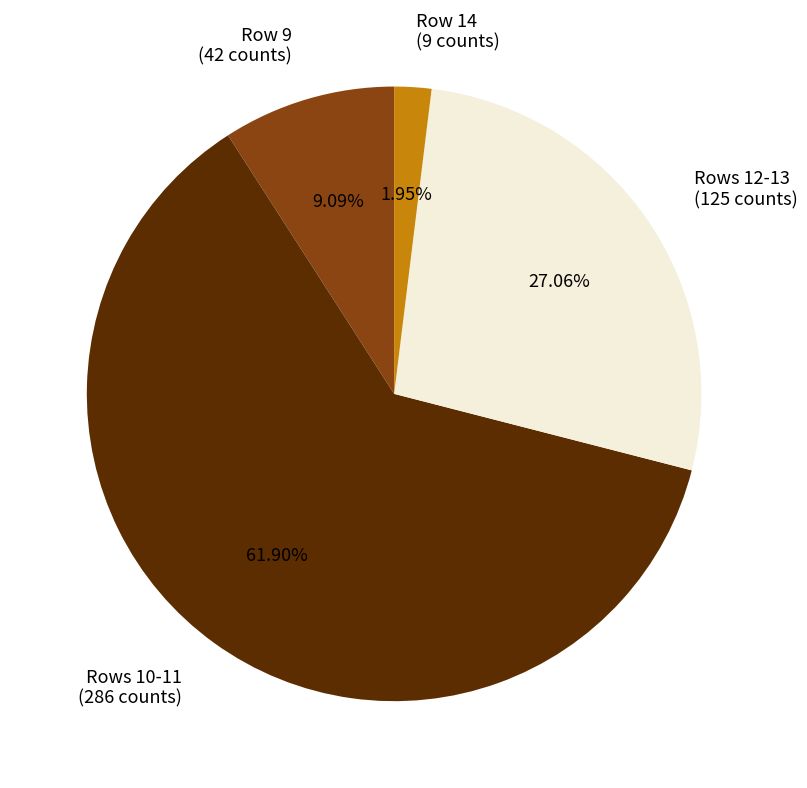

Which has a higher value, Rows 12-13 (125 counts) or Row 9 (42 counts)?

Rows 12-13 (125 counts)